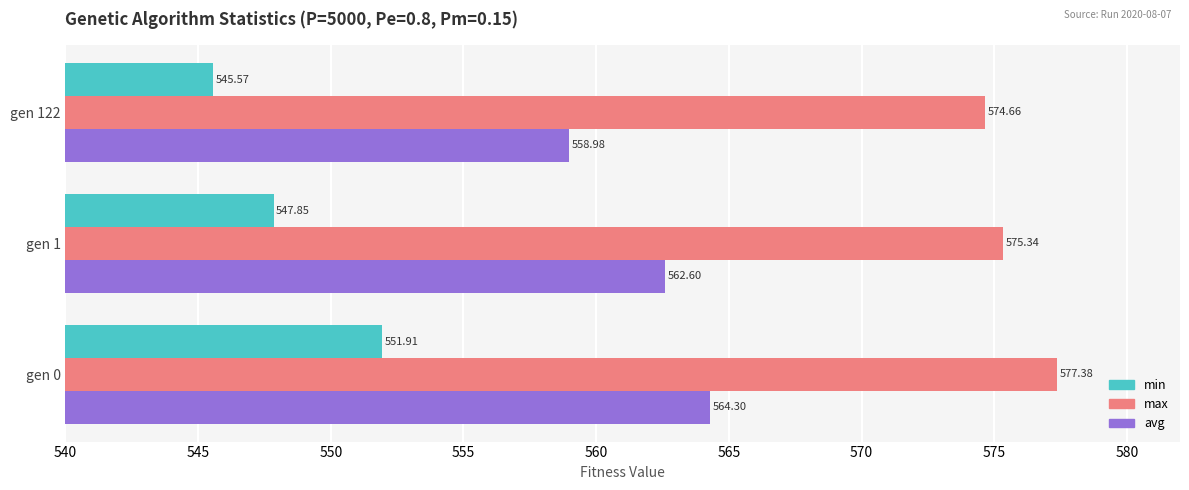

What is the maximum value shown in the chart?

577.4